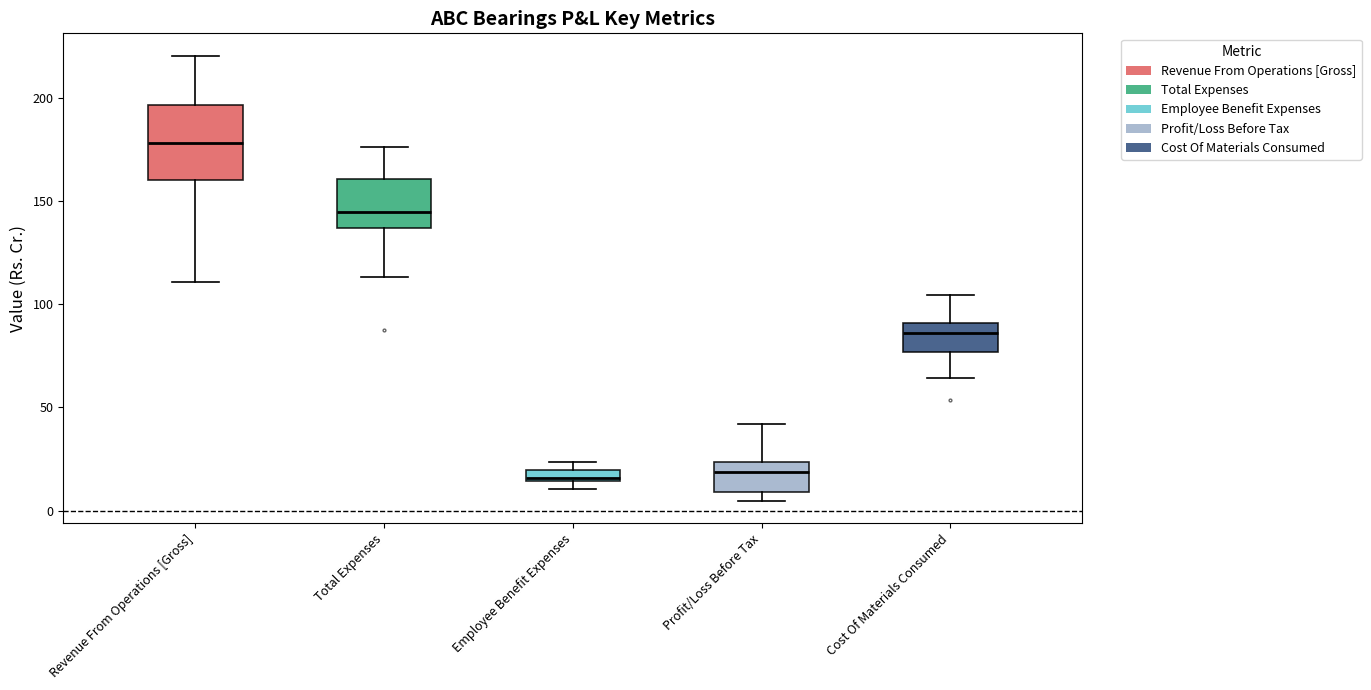

Where does the upper whisker of the box for Revenue From Operations [Gross] end on the y-axis? The values are not printed on the chart, so give them approximately, as read against the axis.

220